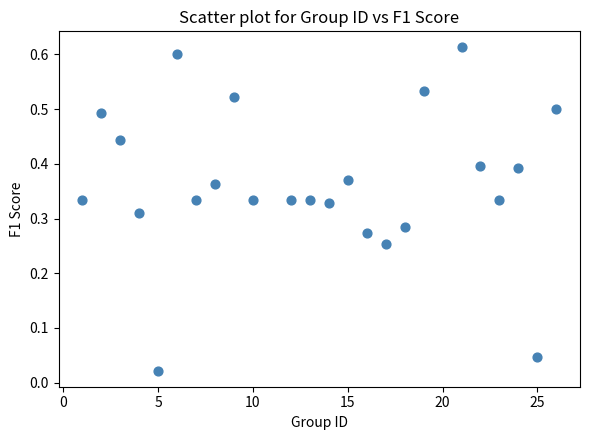

What is the range of X values (max minus min)?

25.0